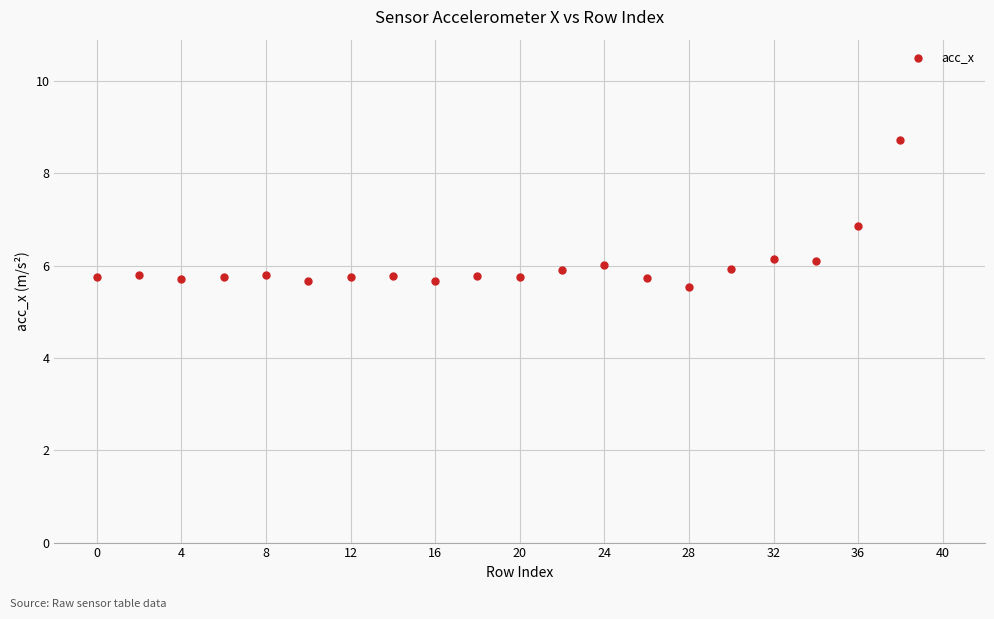

What is the range of X values (max minus min)?

38.0